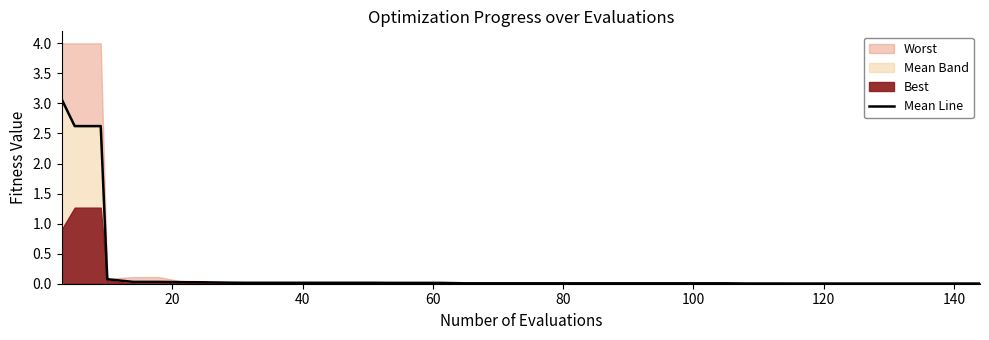

The chart shows a value of 0.0 at 13. True or false?

False